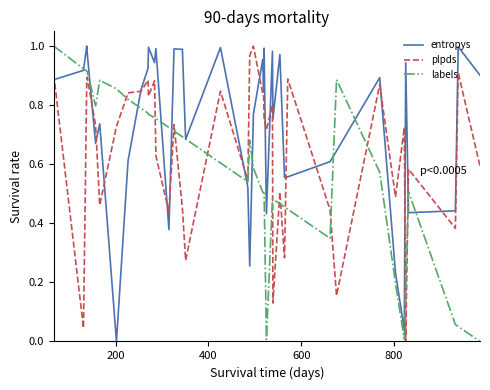

Which series has the largest total across all categories?

entropys